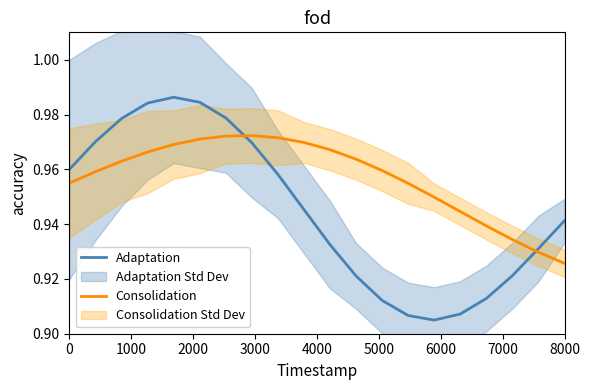

The value of Adaptation at 8000 is 1.5. True or false?

False